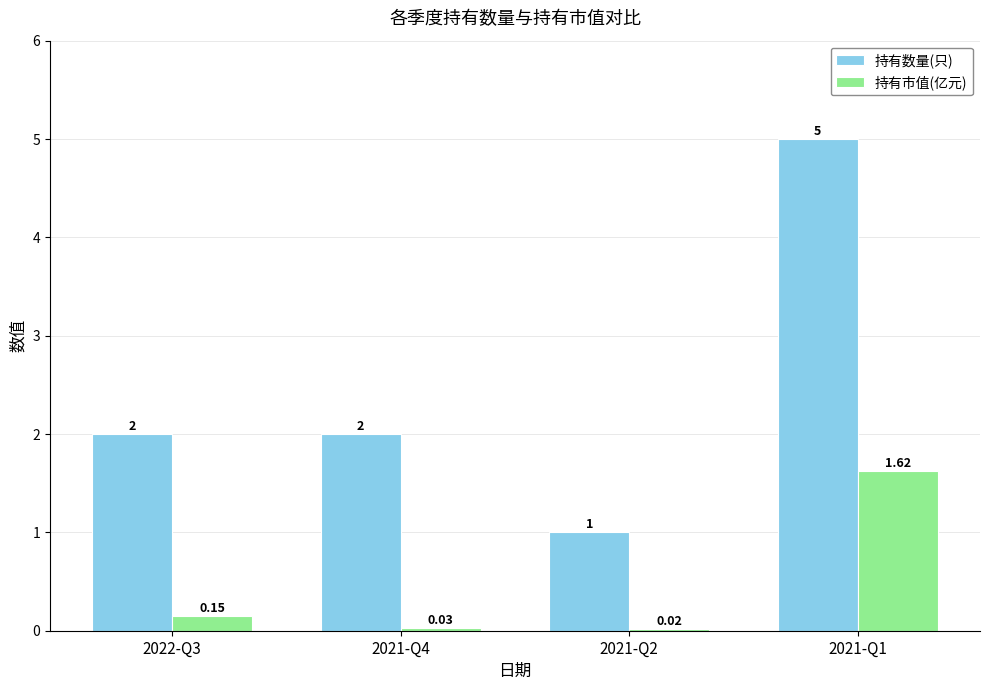

Which series has the widest spread of values?

持有数量(只)